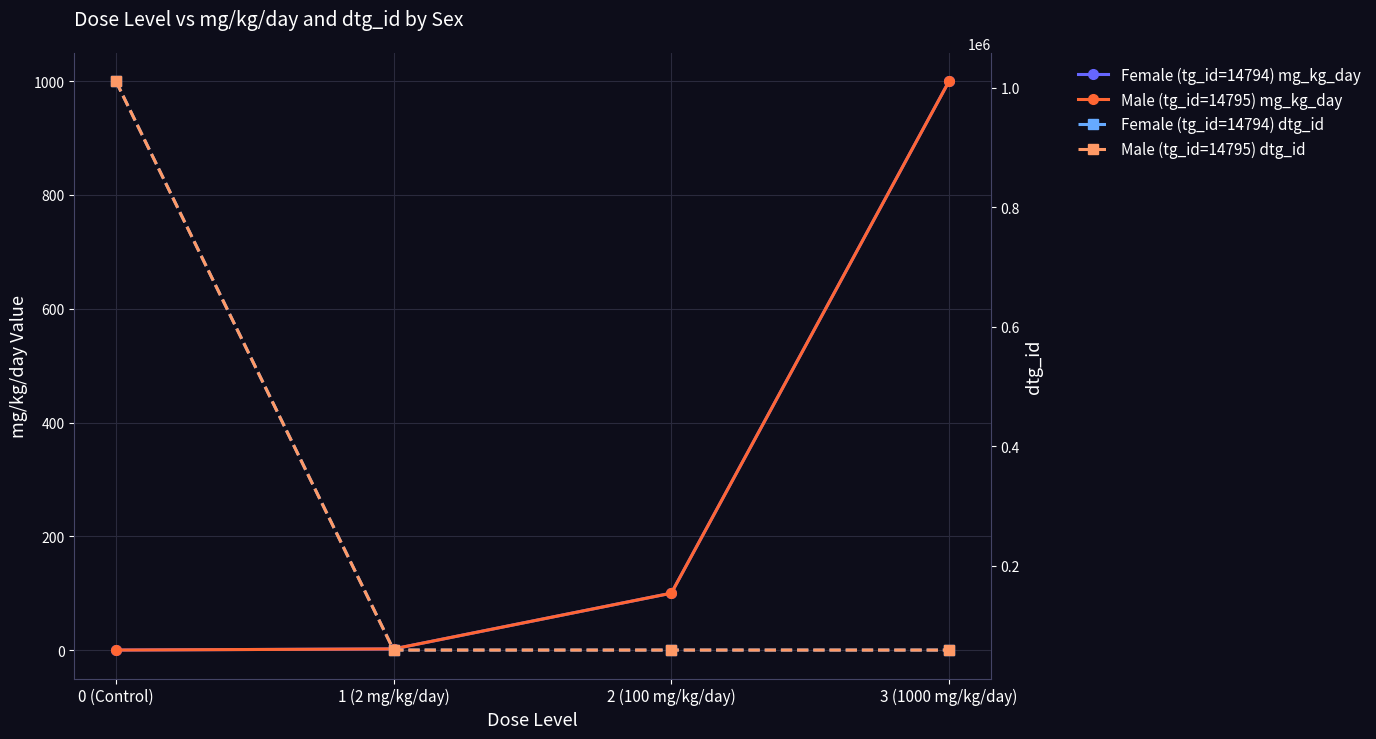

What is the total value across all series at 0 (Control)?

2022043